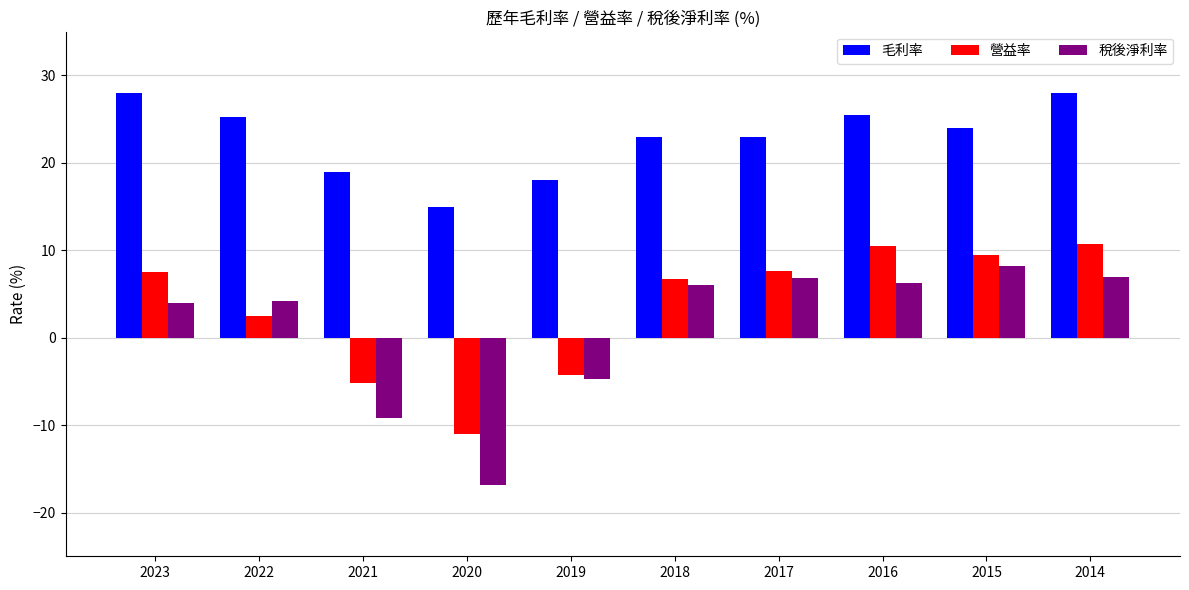

List the series in order of their peak value, highest first.

毛利率, 營益率, 稅後淨利率